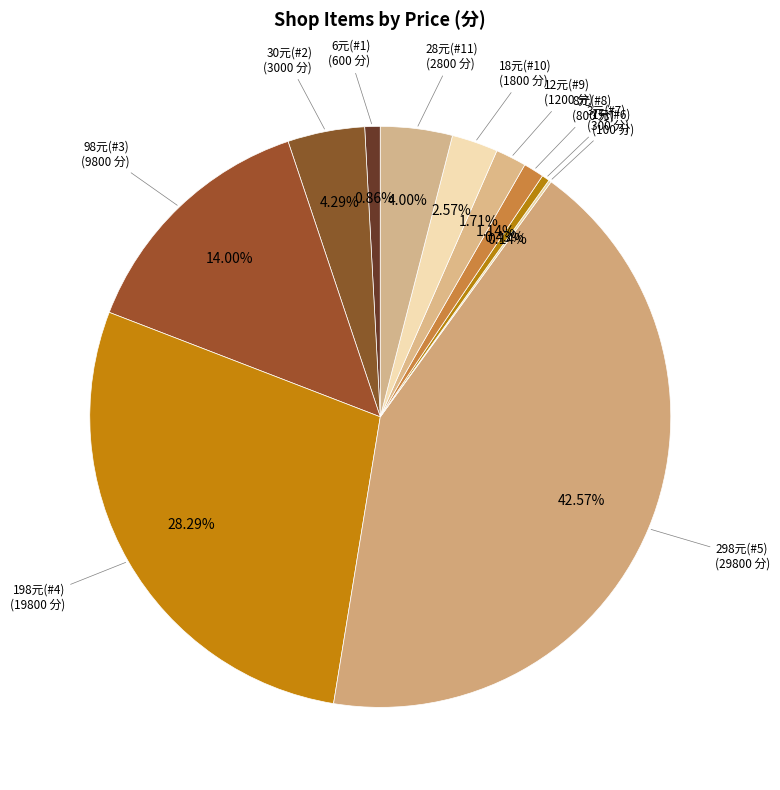

True or false: 8元(#8) accounts for 1% of the total.

True